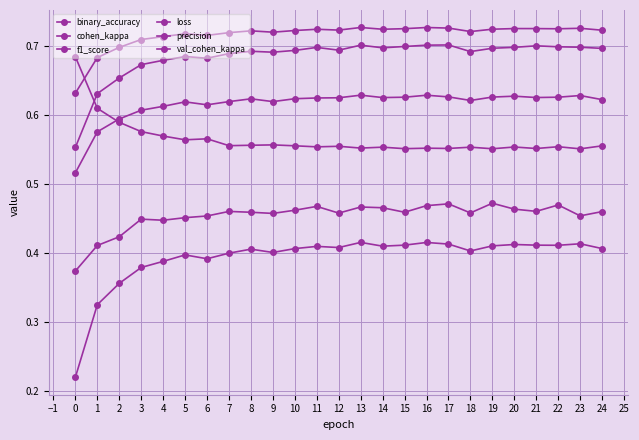

Where is loss nearest to the value 0?

23